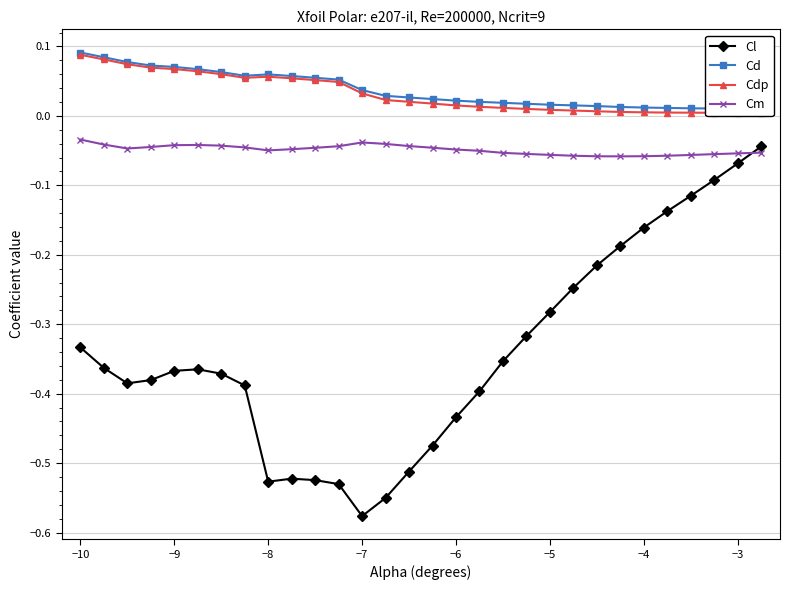

At which label does Cl reach its minimum?

−7